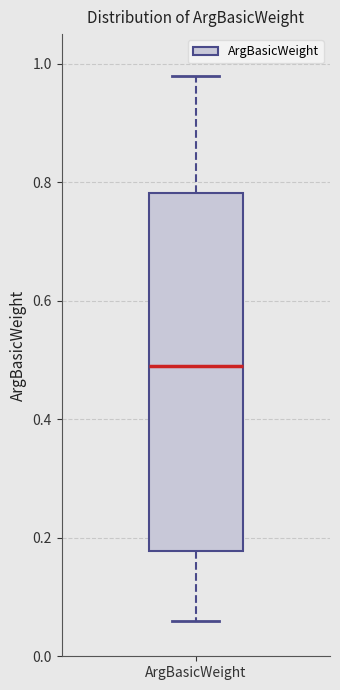

Read this box plot against the y-axis: the position of the median line, the range covered by the box, and the ends of both whiskers. The values are not printed on the chart, so give them approximately, as read against the axis.

median 0.50, box 0.18 to 0.78, whiskers 0.06 to 0.98